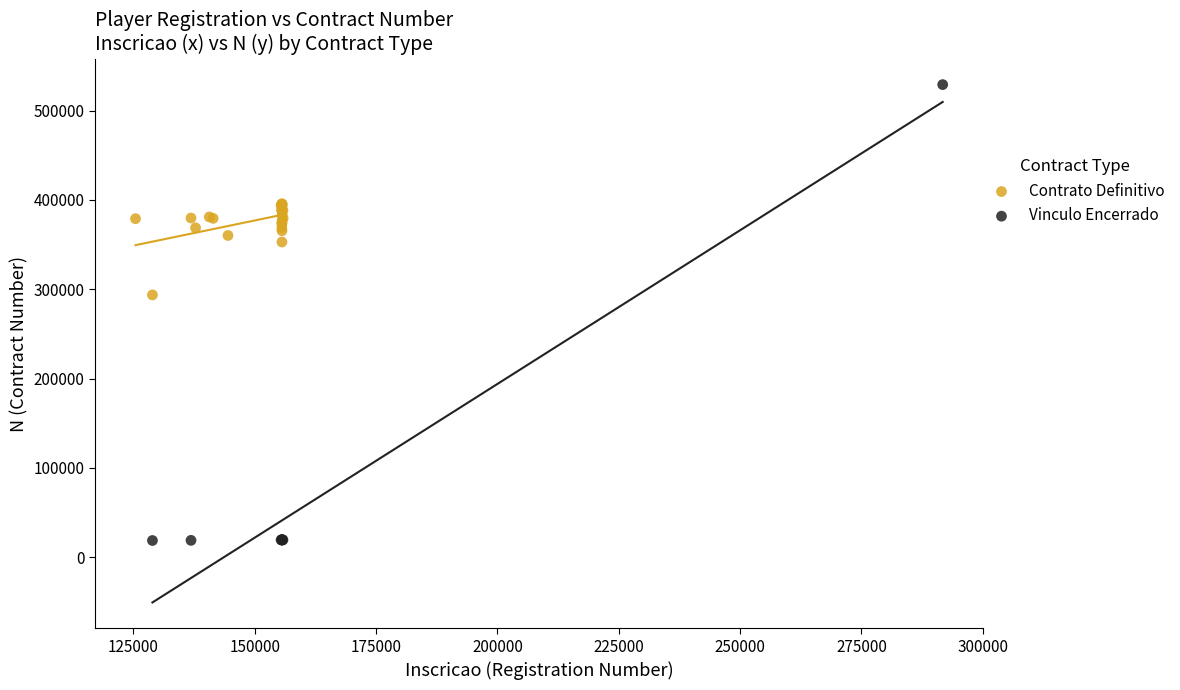

Which series reaches the minimum Y coordinate?

Vinculo Encerrado